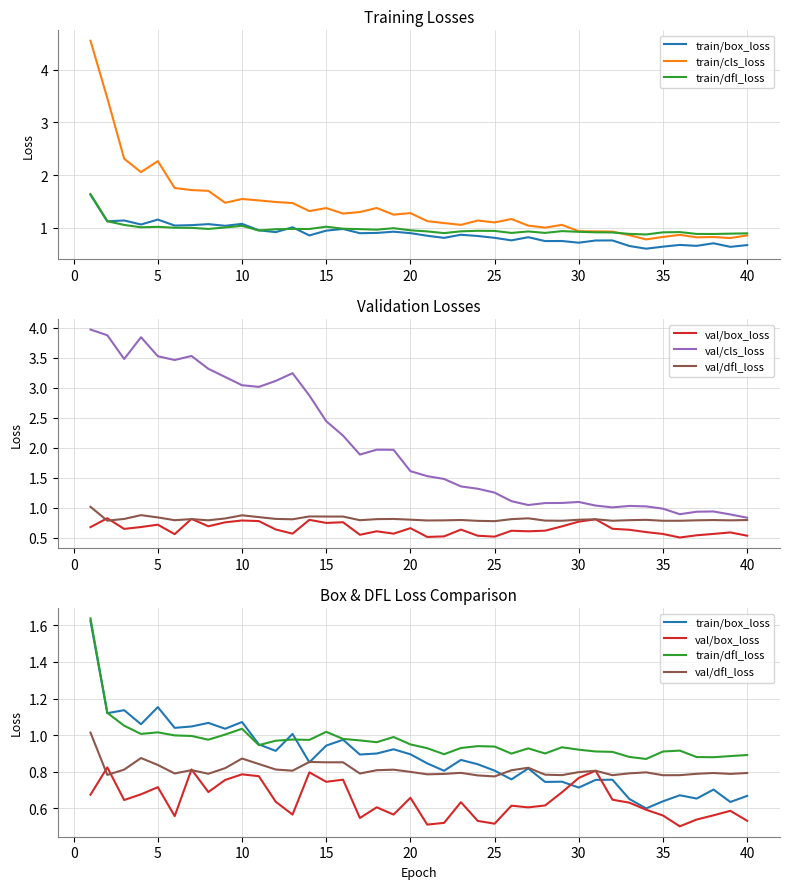

At how many categories does at least one series exceed 0?

40